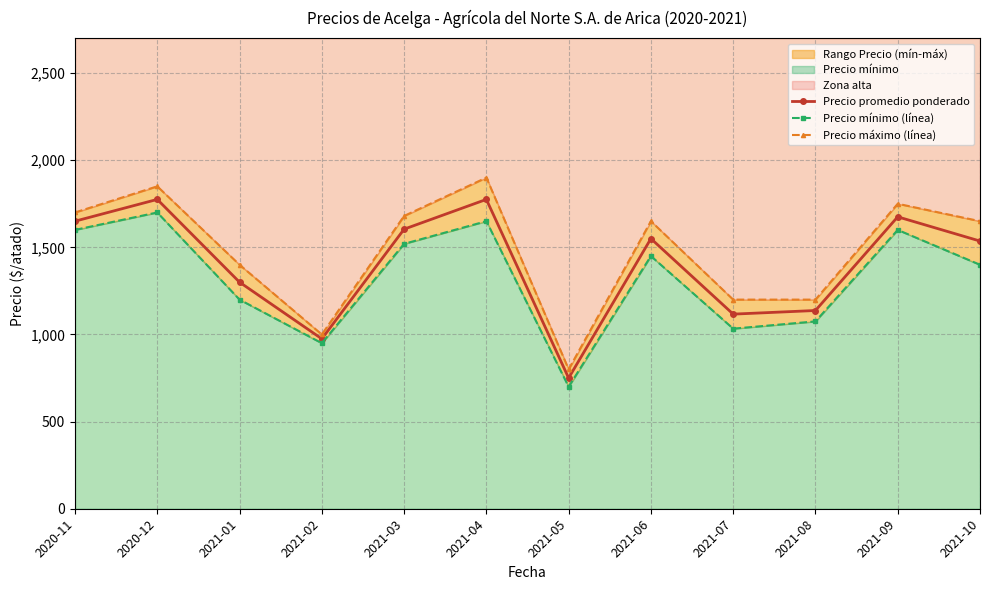

Rank the series by their average value, from highest to lowest.

Precio máximo (línea), Precio promedio ponderado, Precio mínimo (línea)